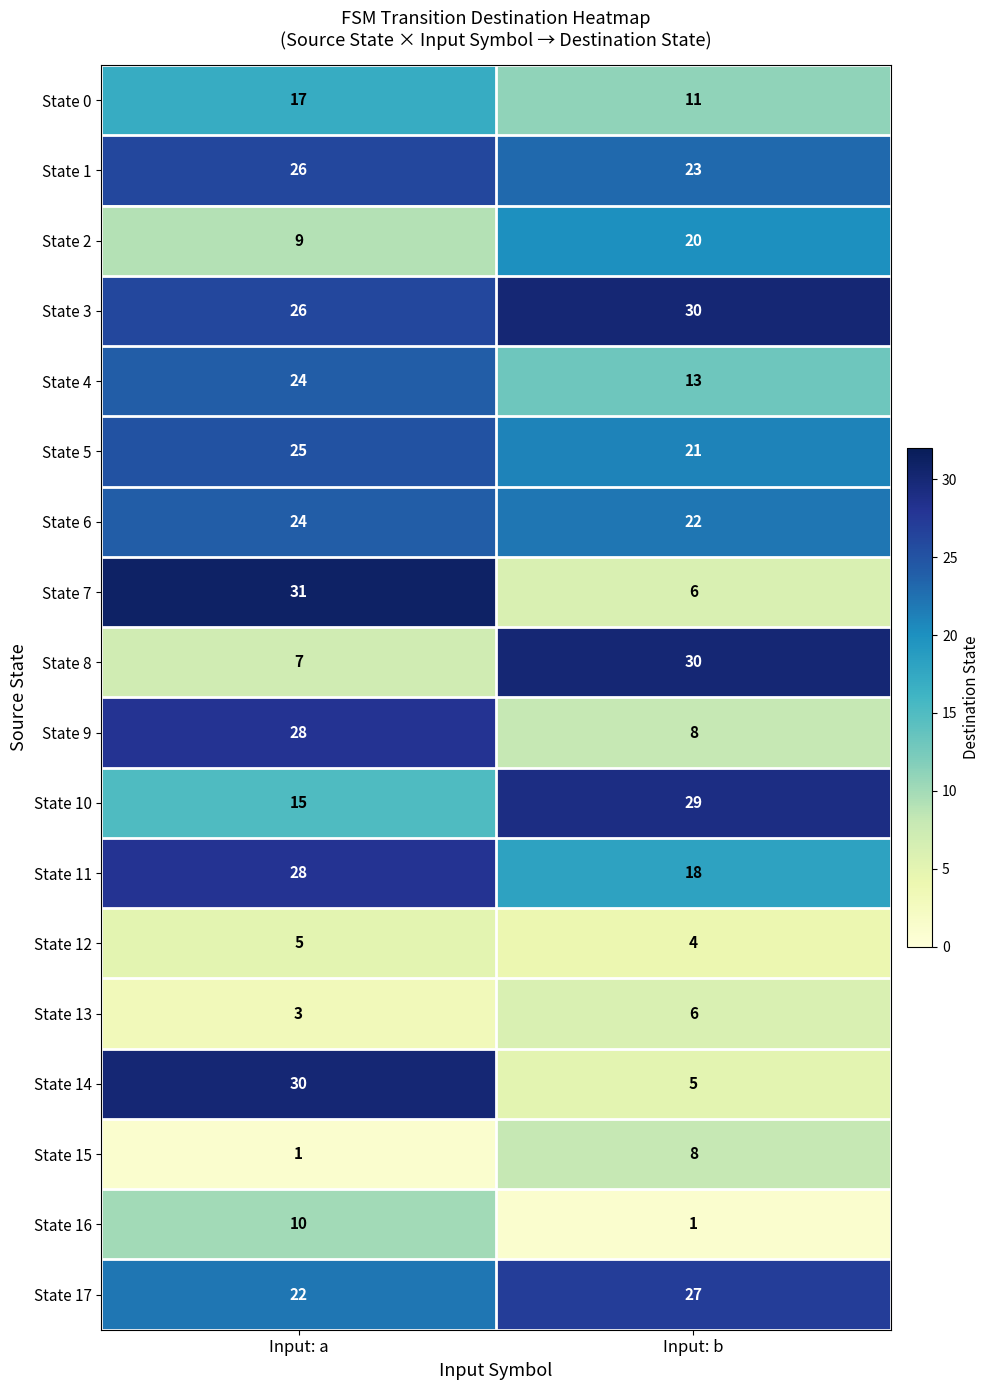

The State 11 series shows 13 at Input: a. True or false?

False